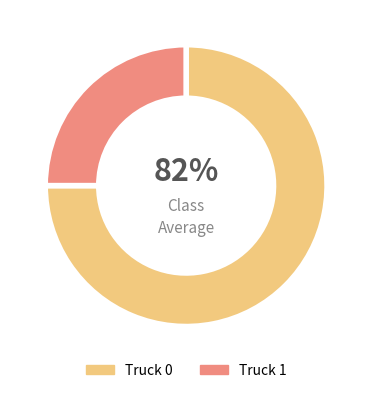

To the nearest percent, what is the combined percentage of Truck 0 and Truck 1?

100%